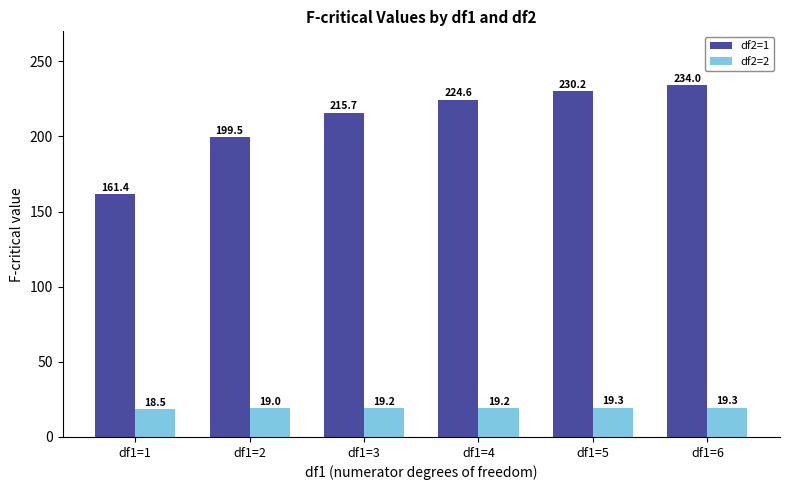

Rank the series at df1=3 from lowest to highest value.

df2=2, df2=1